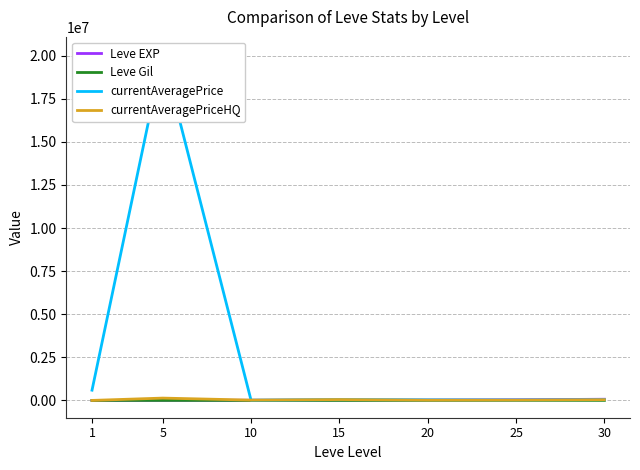

Which series has the largest total across all categories?

currentAveragePrice